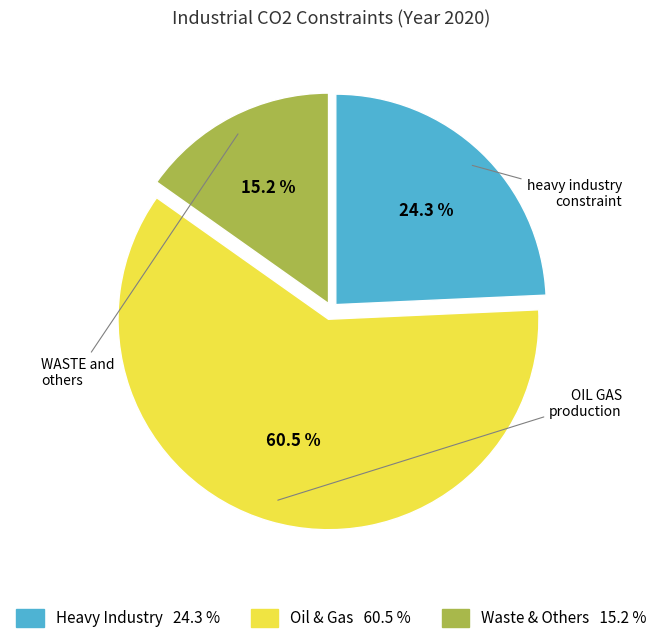

Count the number of slices in the pie.

3